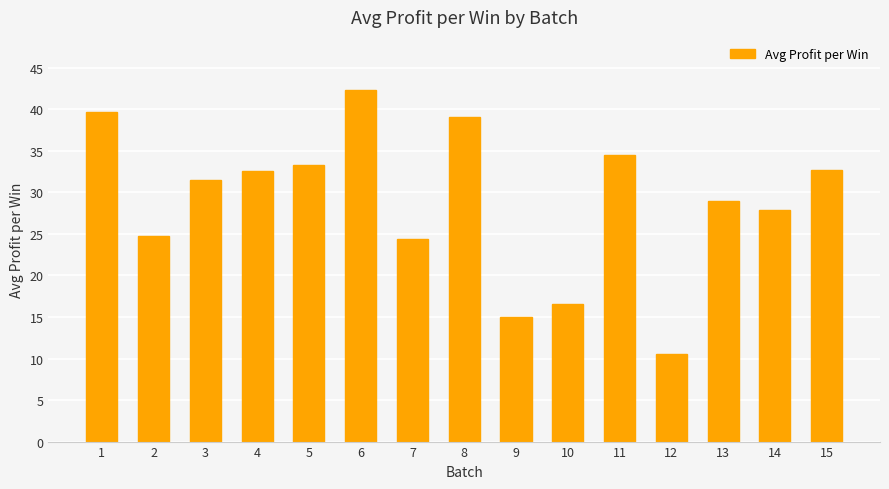

What is the ratio of the value at 13 to the value at 1?

0.7